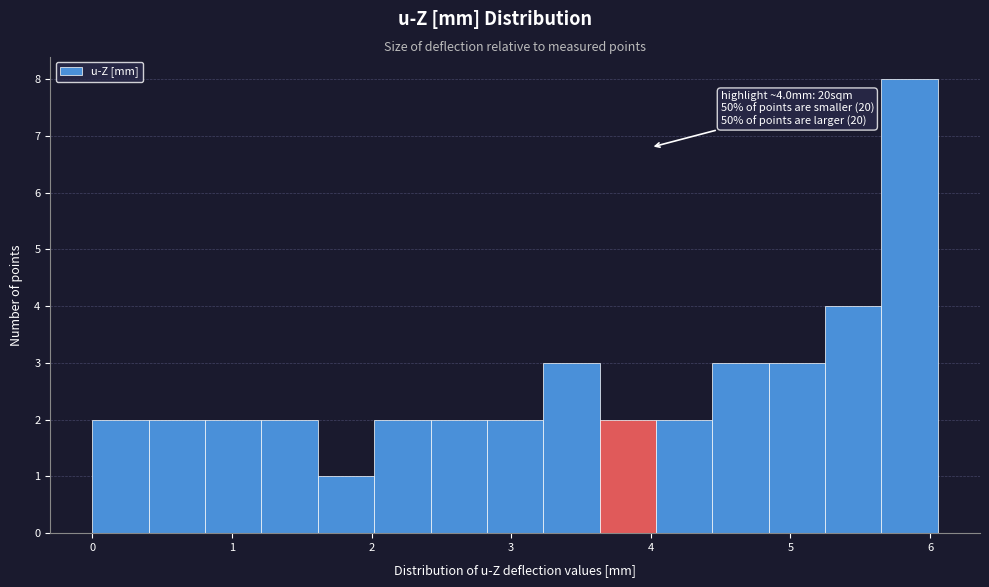

Which range on the x-axis has the tallest bar?

5.7 to 6.1